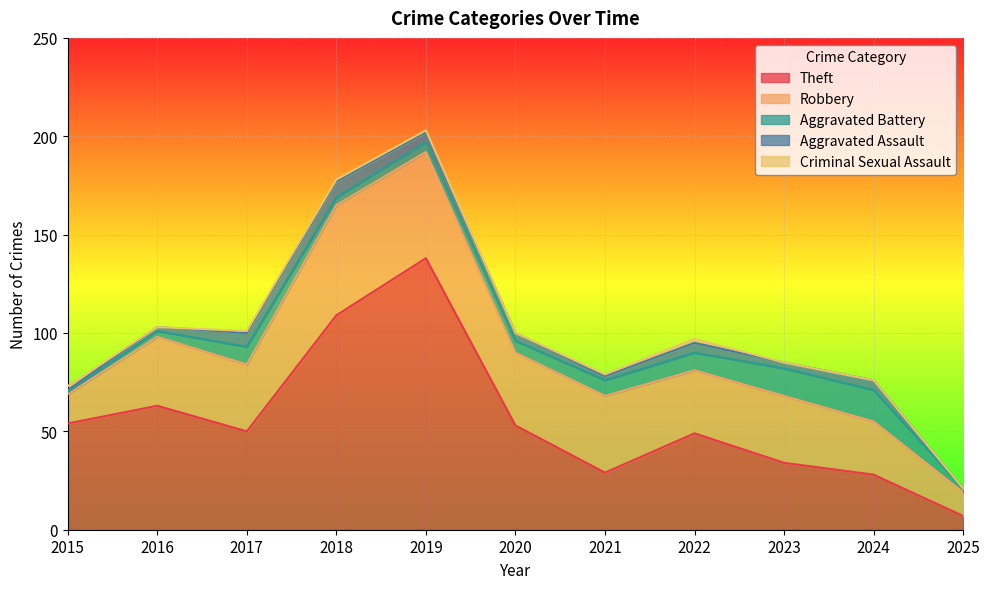

At 2022, list the series in order from largest to smallest.

Theft, Robbery, Aggravated Battery, Aggravated Assault, Criminal Sexual Assault